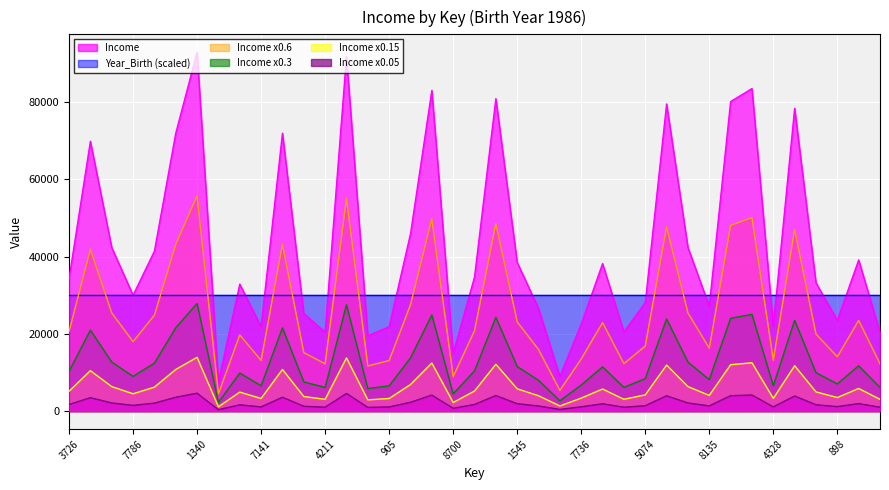

What is the difference between the values at 7736 and 5074?

5554